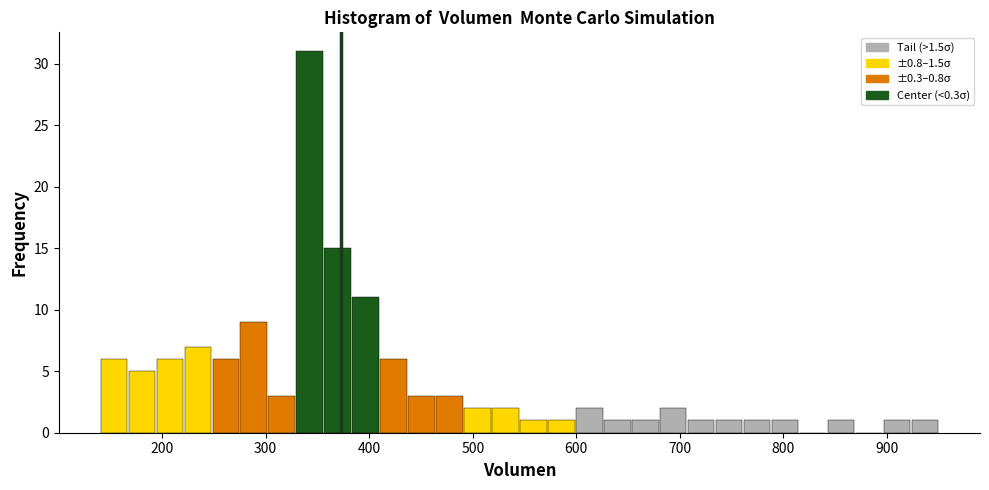

Read against the x-axis, roughly where is the centre of the tallest bar?

340